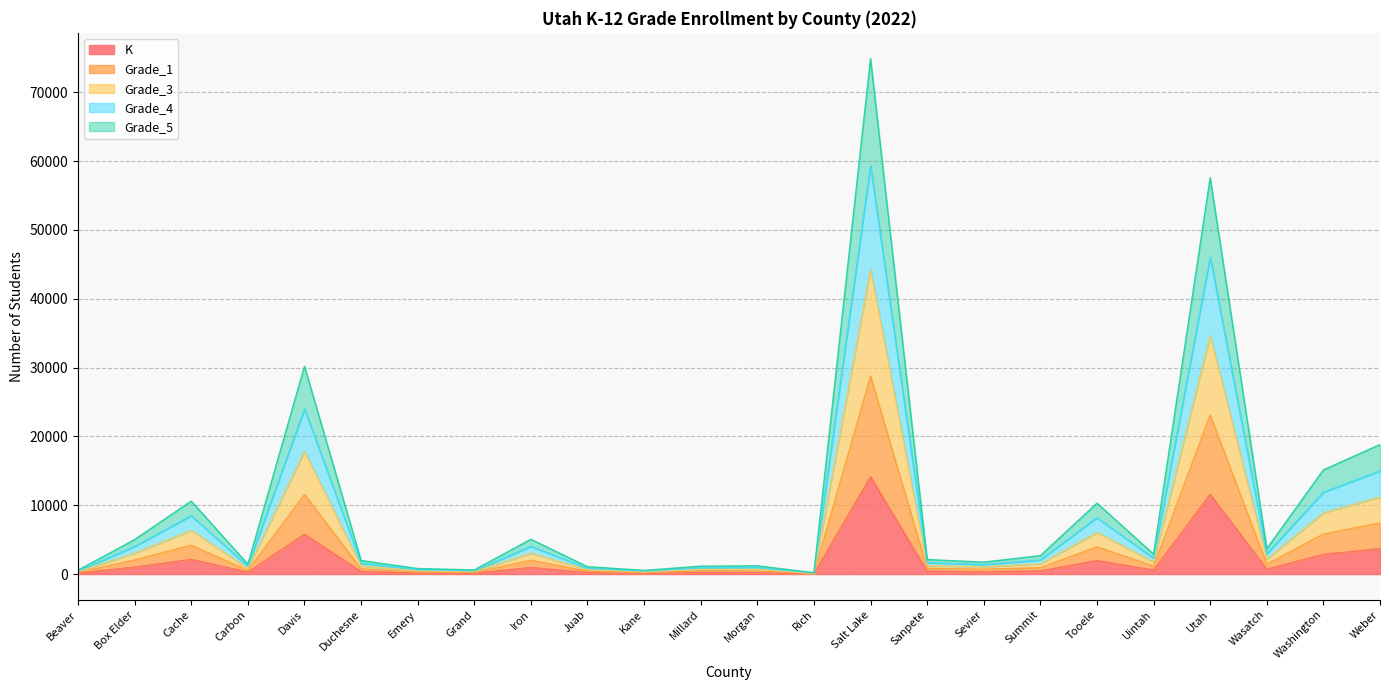

Which series has the largest range (max minus min)?

Grade_3